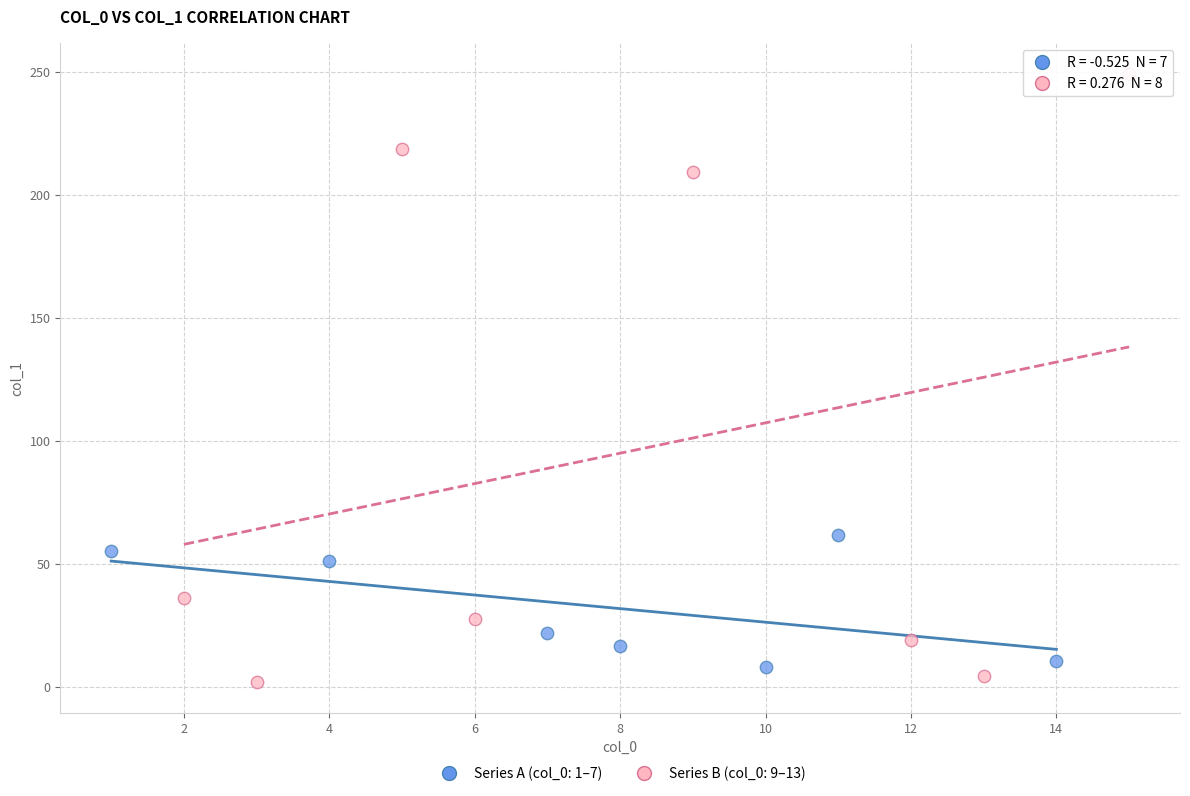

Which series contains the highest Y value?

Series B (col_0: 9–13)